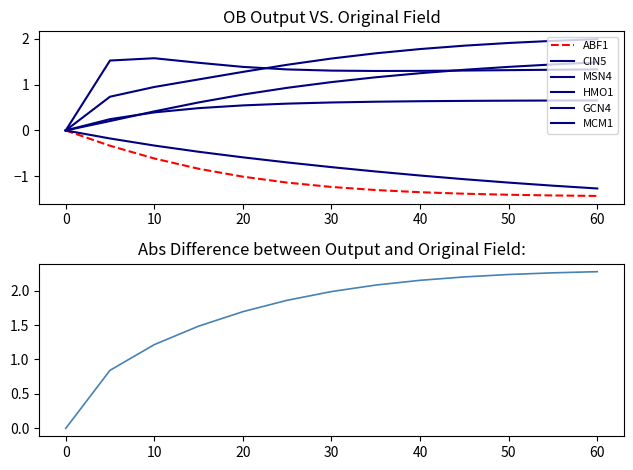

What is the difference between the maximum and minimum values in the HMO1 series?

1.5